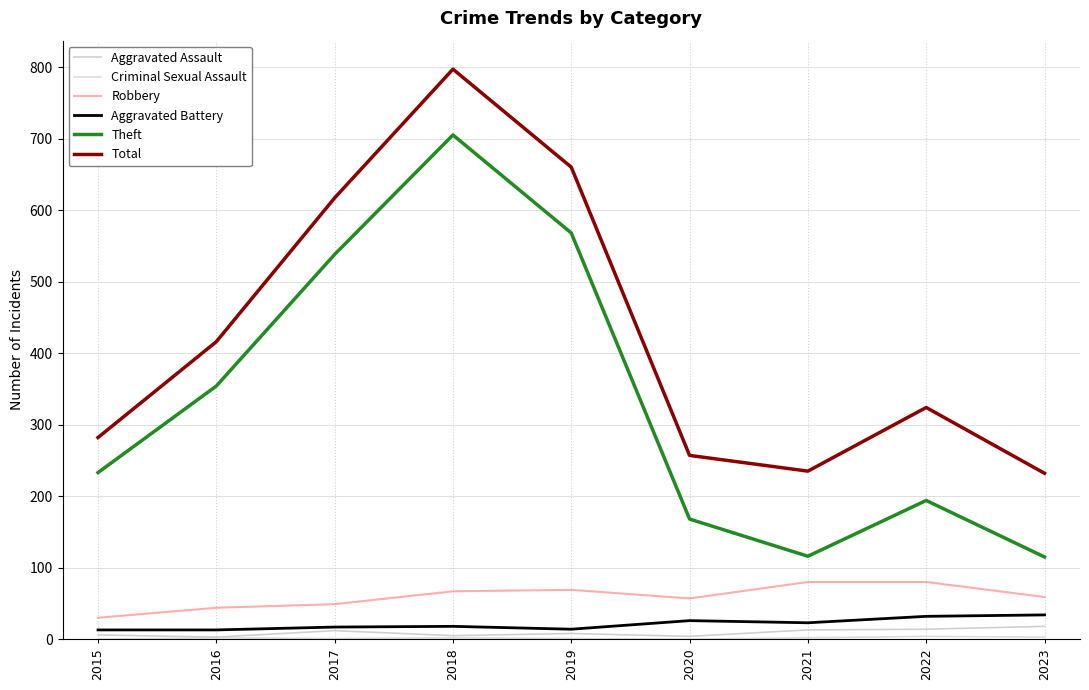

What is the average value of the Criminal Sexual Assault series?

2